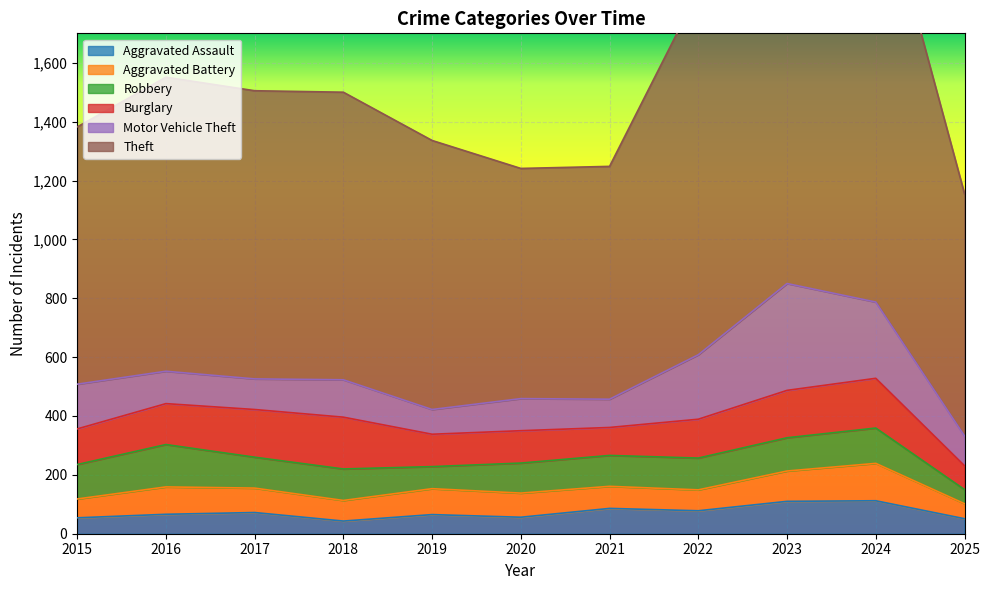

True or false: Motor Vehicle Theft and Theft cross at least once.

False